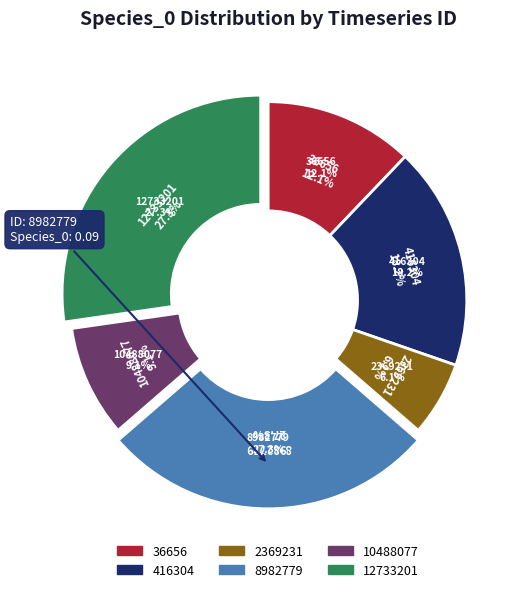

The 36656 slice represents 28% of the pie. True or false?

False